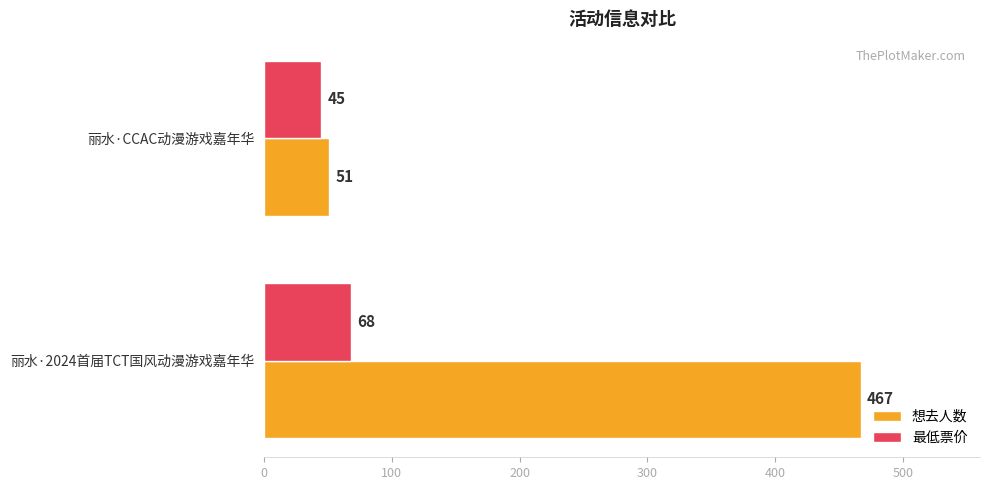

The 想去人数 series shows 135 at 丽水·2024首届TCT国风动漫游戏嘉年华. True or false?

False